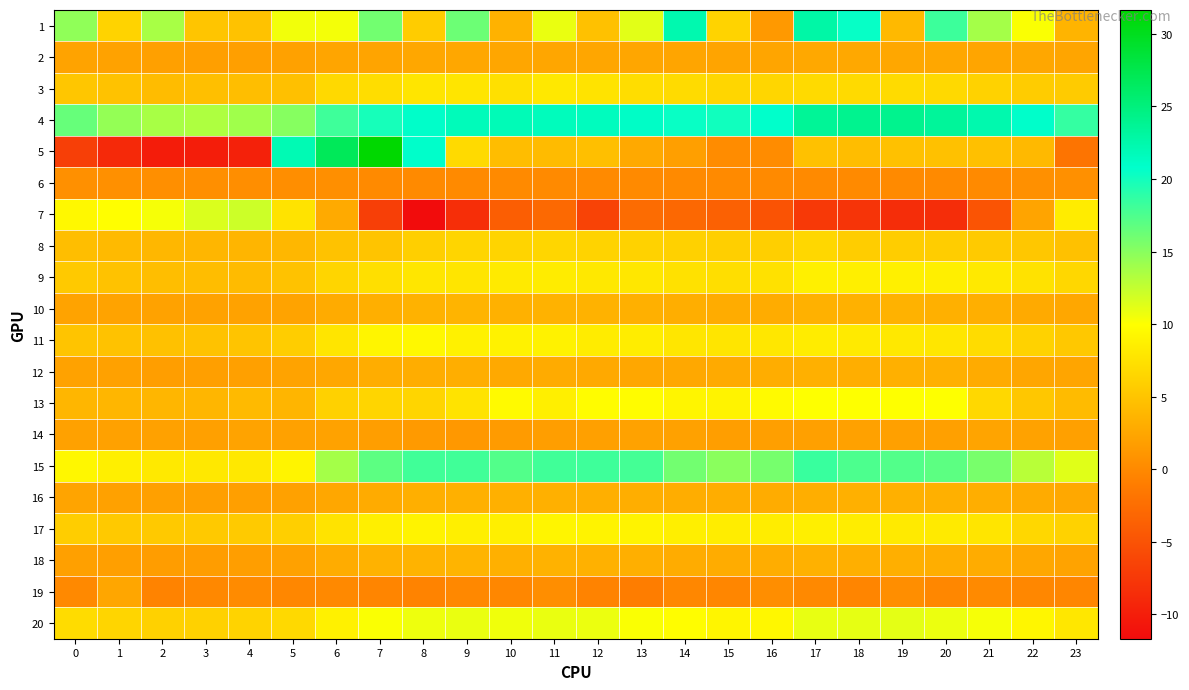

Which label corresponds to the largest value in the chart?

7